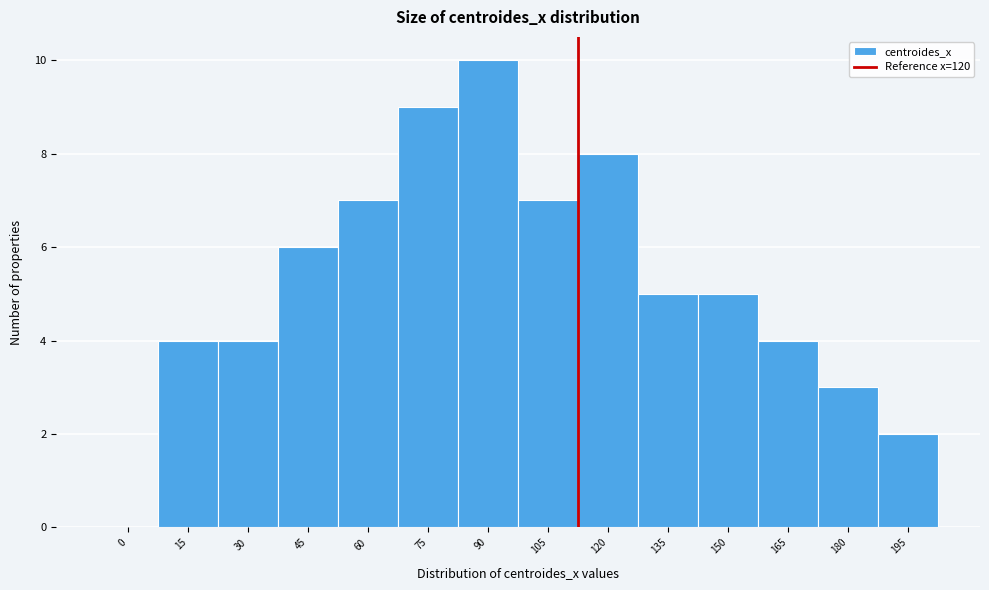

Reading left to right, what are all the values shown in this chart?

0=0	15=4	30=4	45=6	60=7	75=9	90=10	105=7	120=8	135=5	150=5	165=4	180=3	195=2